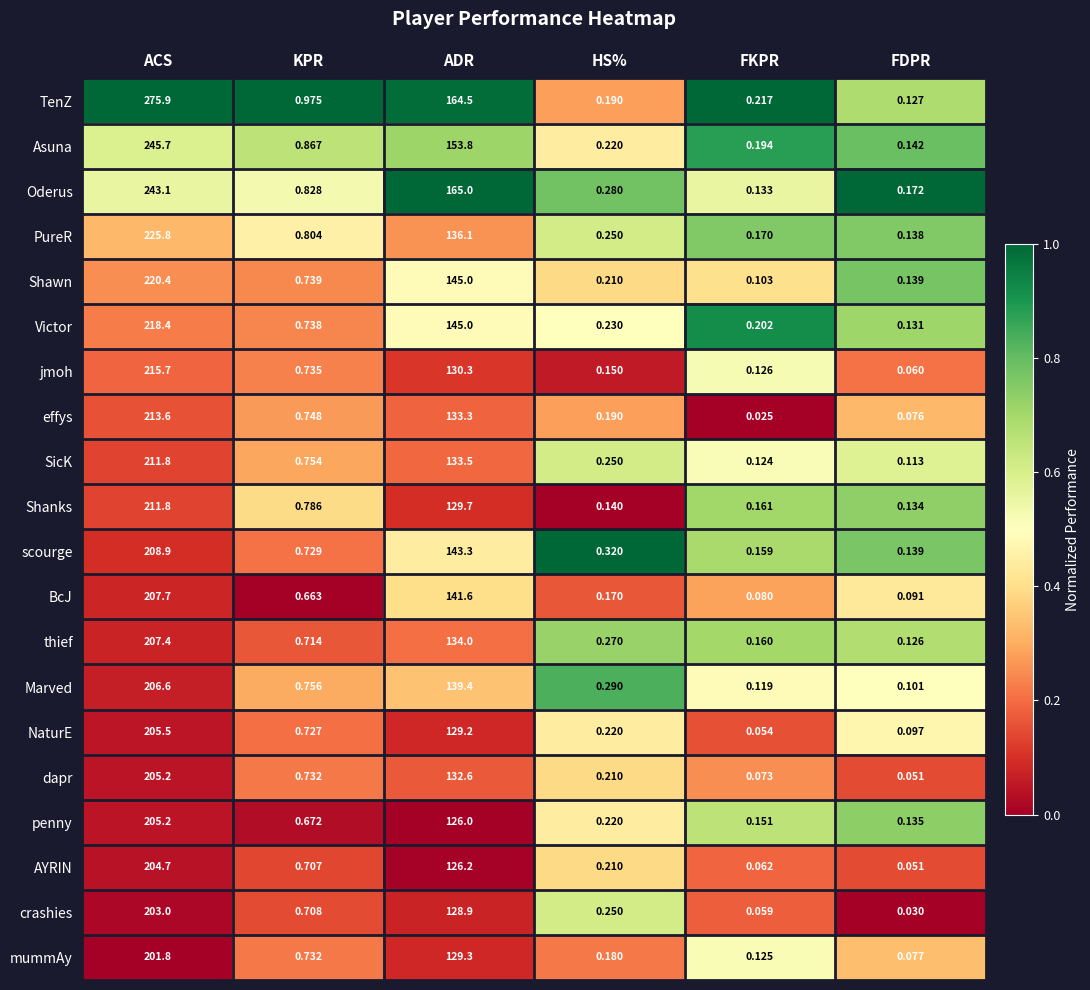

At which label does effys reach its minimum?

FKPR